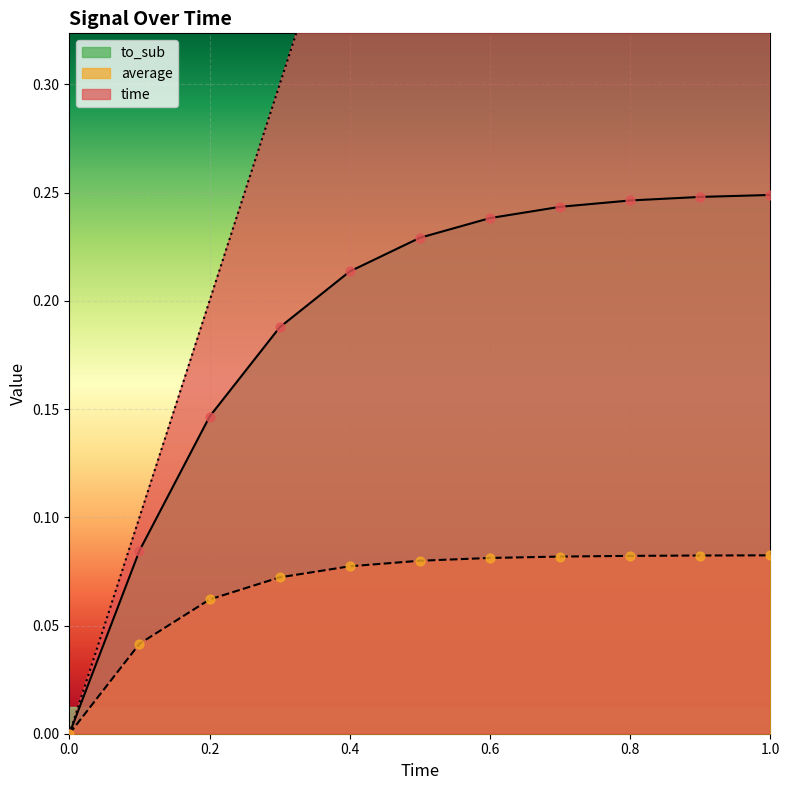

Which series has the largest Y range (max minus min)?

time